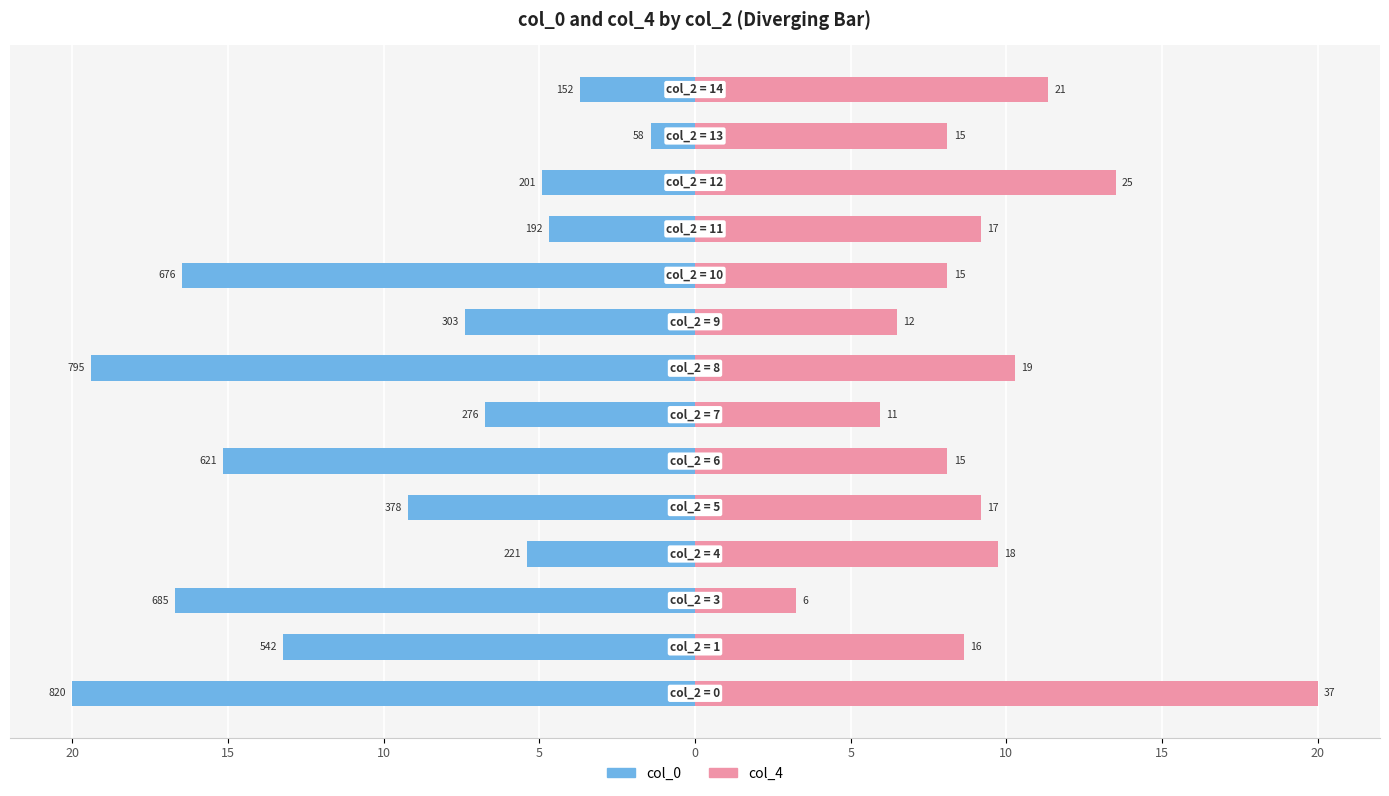

The value of col_0 at 10 is -3.6. True or false?

False